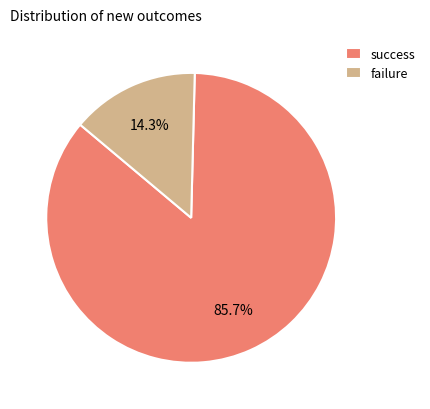

Which slice represents more than half of the pie?

success